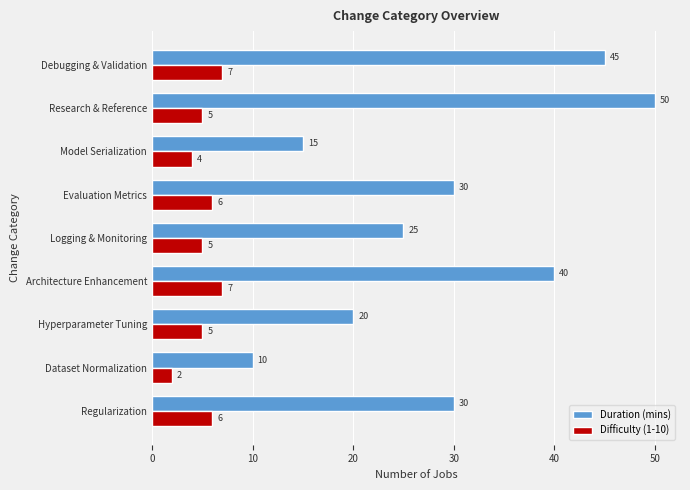

Which series has the widest spread of values?

Duration (mins)